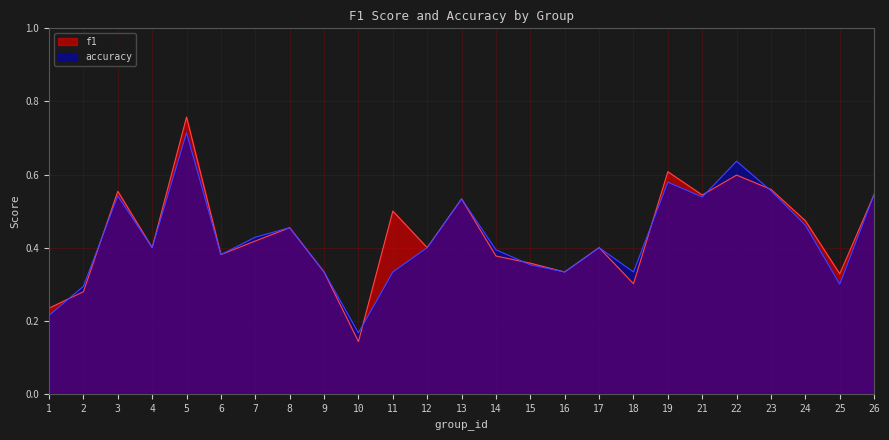

Which series has the widest spread of values?

f1